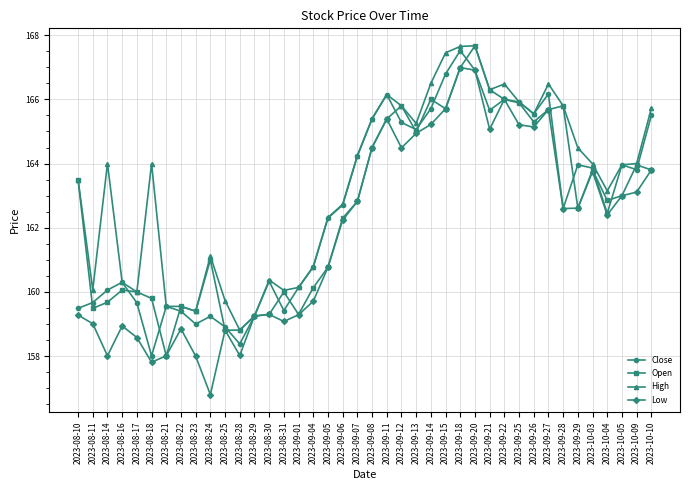

What is the label of the 12th point from the left?

2023-08-28